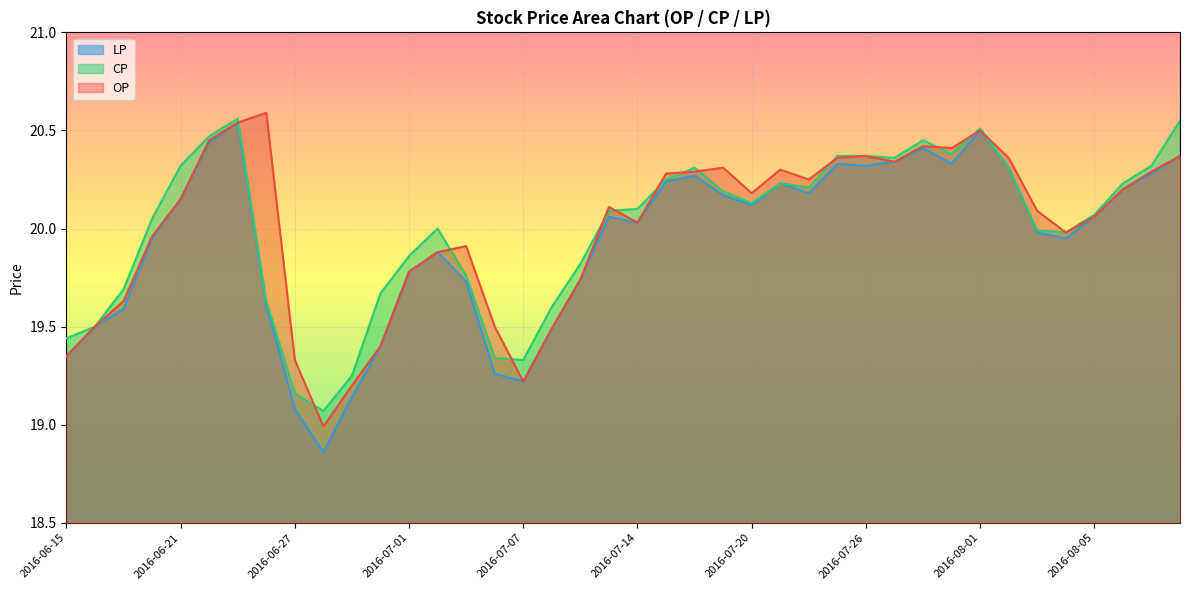

How many series are shown in this chart?

3